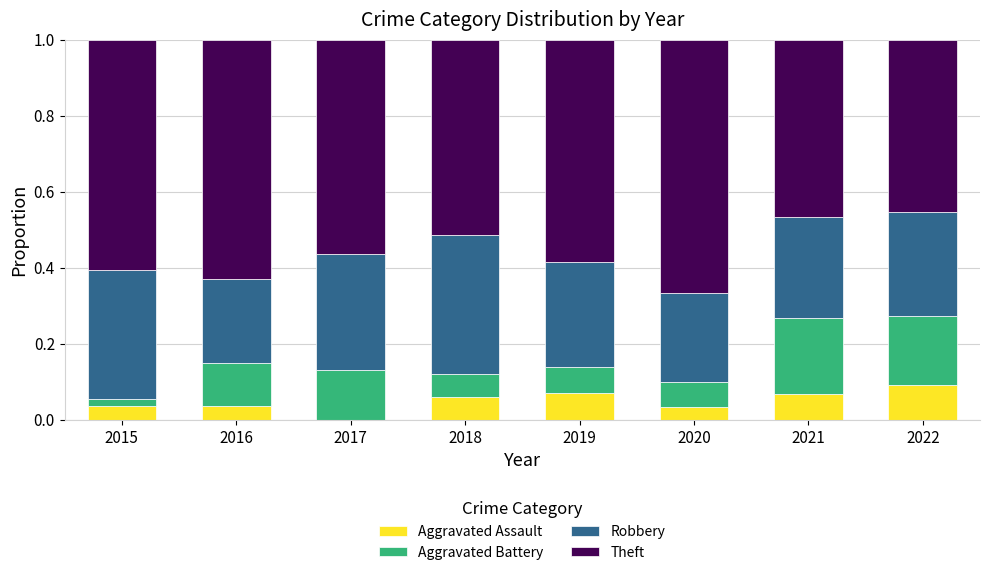

What are all the series names shown in the legend?

Aggravated Assault, Aggravated Battery, Robbery, Theft